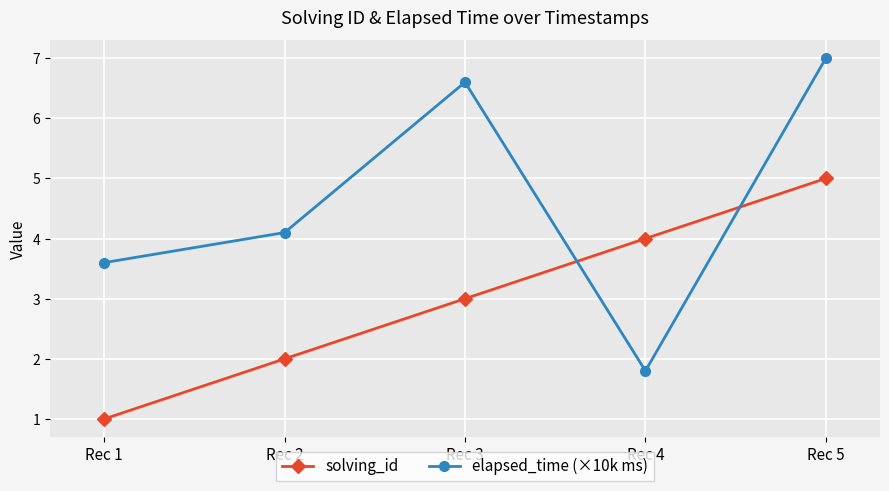

Does the chart display data point markers on the line(s)?

Yes